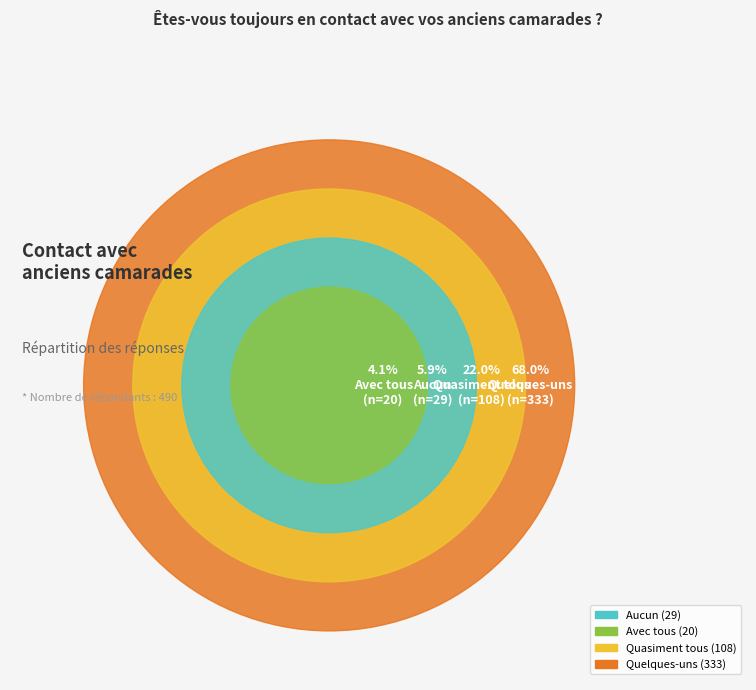

What is the ratio of the value at Quelques-uns to the value at Aucun?

11.5